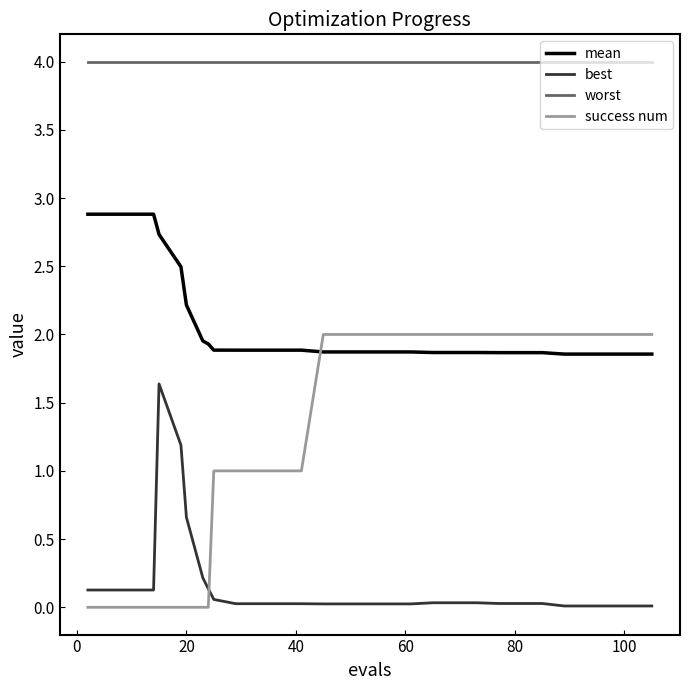

Which series has the widest spread of values?

success num